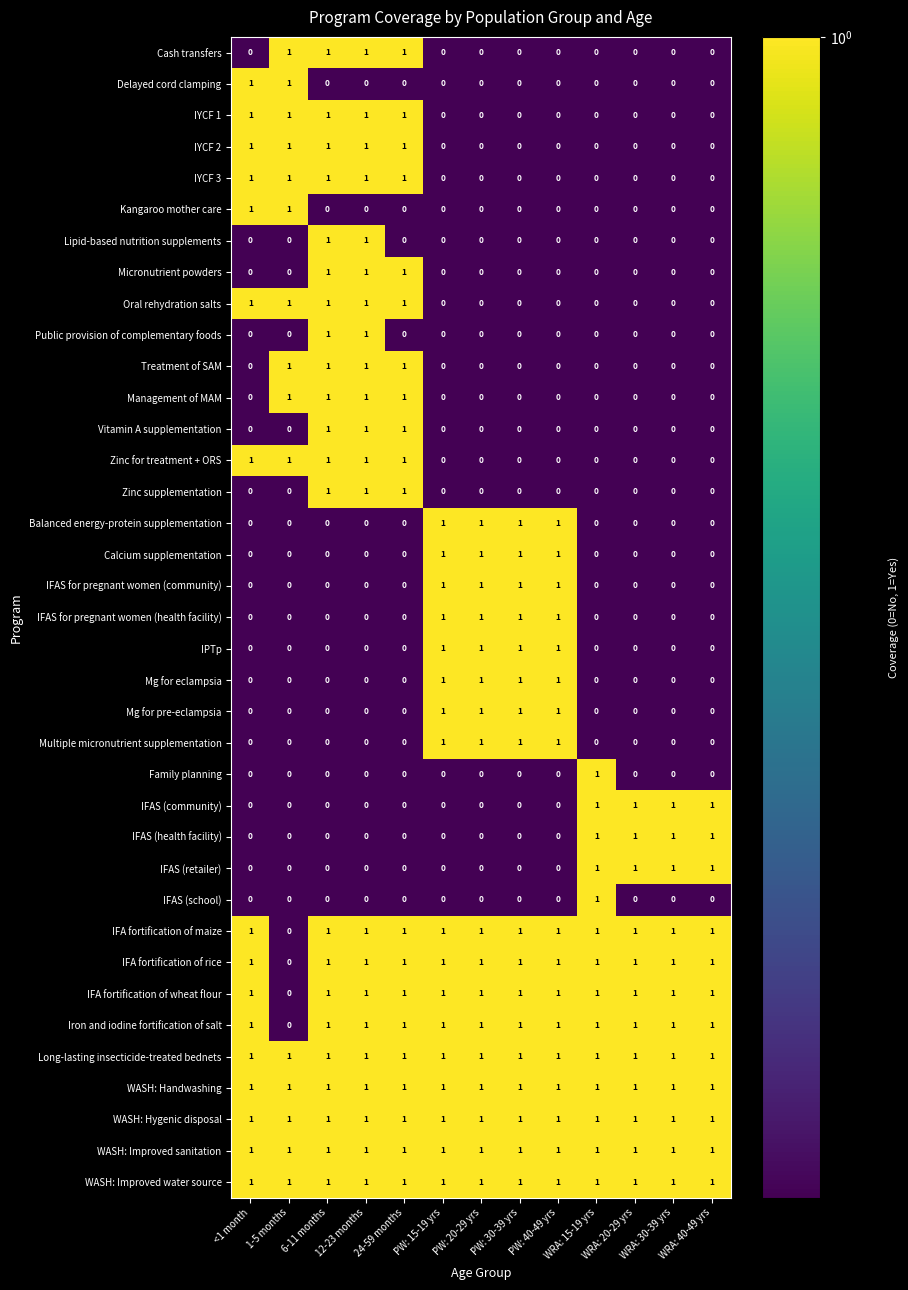

At how many categories does at least one series exceed 0?

13